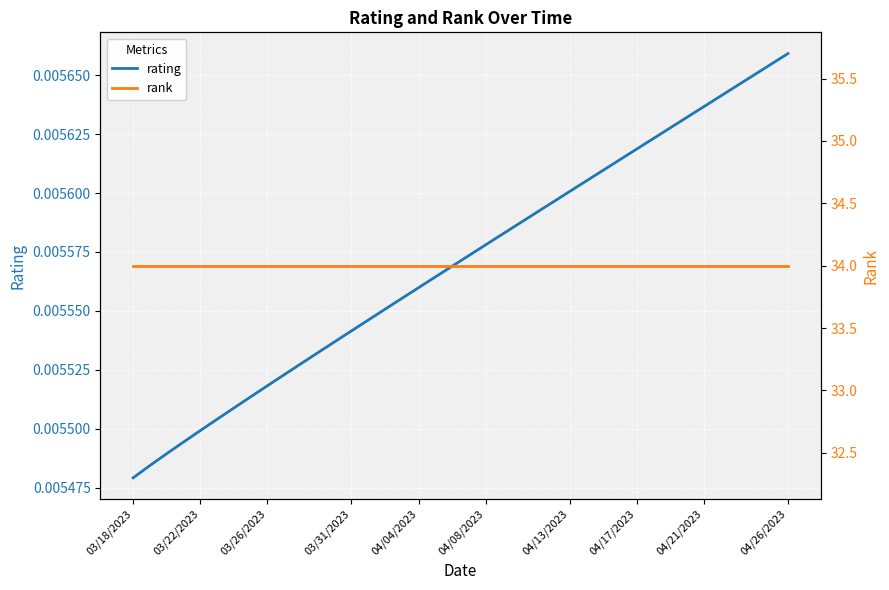

Where is rank nearest to the value 34?

03/18/2023